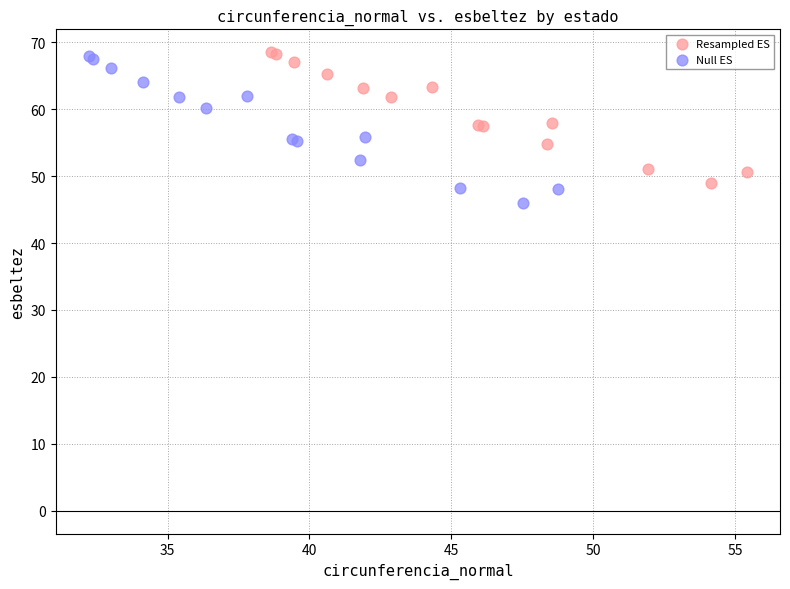

Which series has the largest Y range (max minus min)?

Null ES